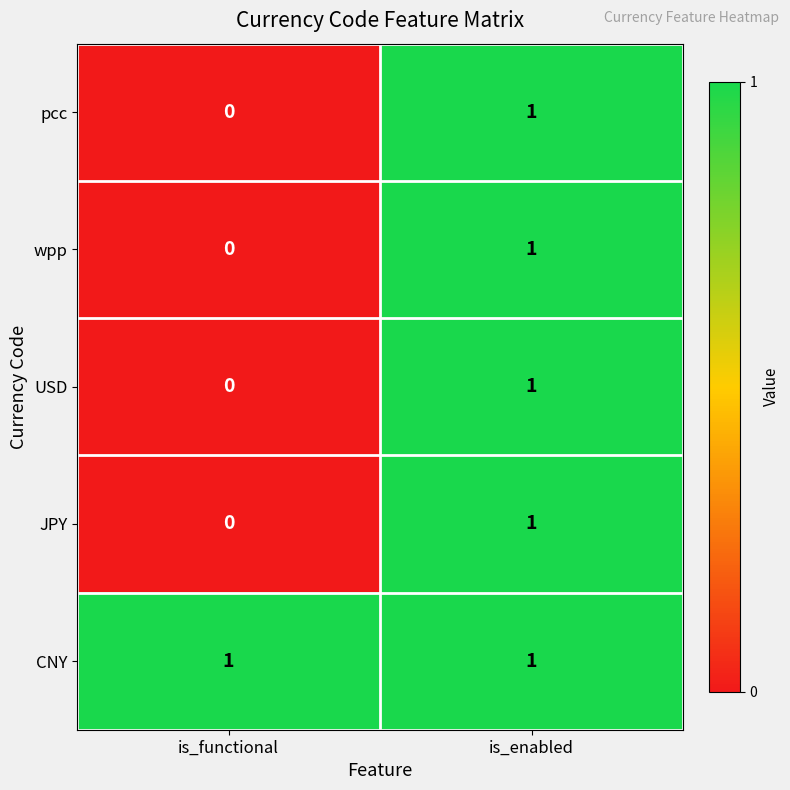

At which label does JPY reach its peak?

is_enabled